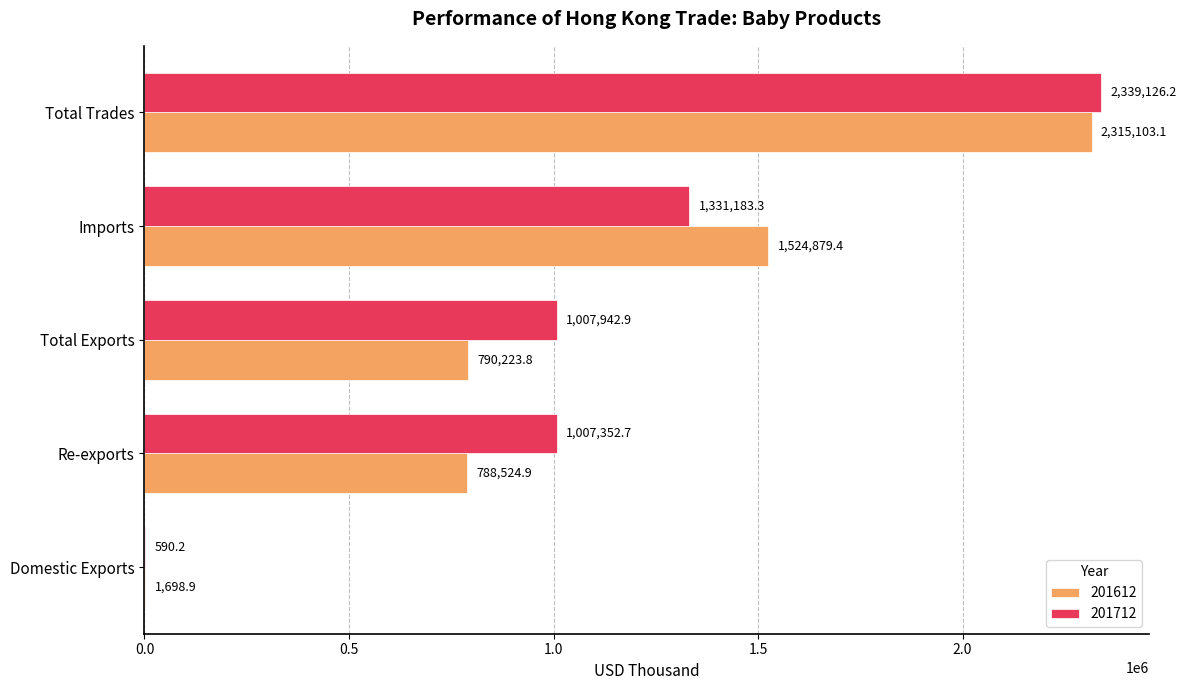

What is the sum of the 201712 values at Re-exports and Total Exports?

2015295.6